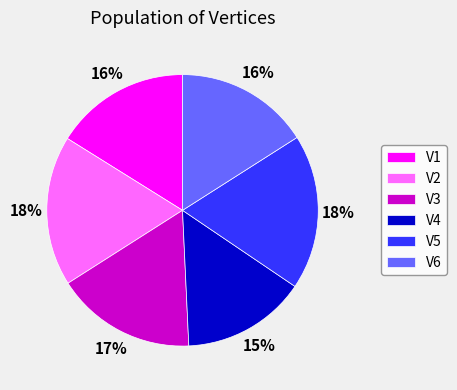

What is the smallest slice in the pie chart?

V4